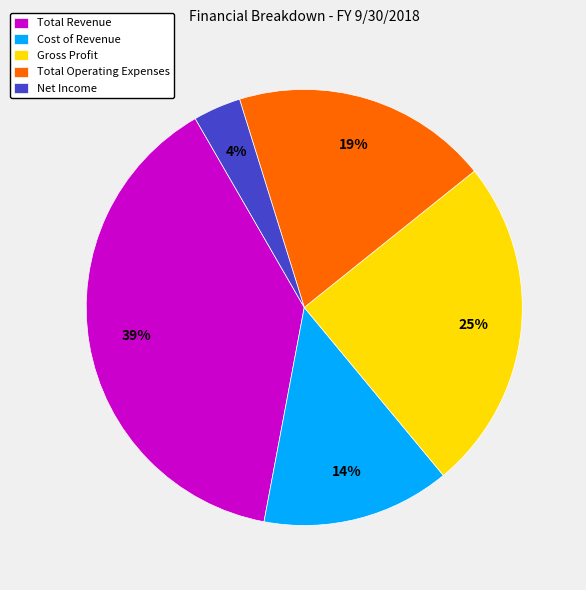

To the nearest percent, what percentage of the pie is Cost of Revenue?

14%